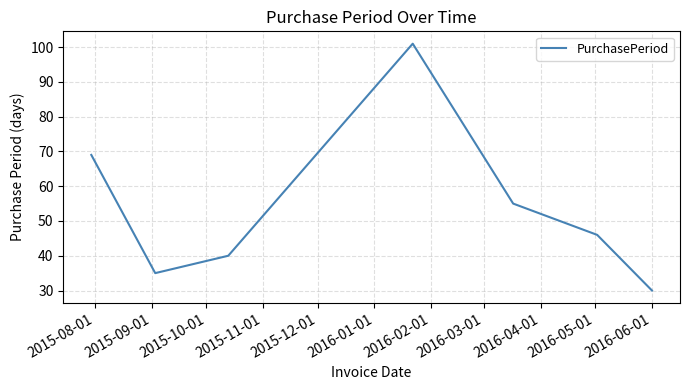

What is the minimum value shown in the chart?

30